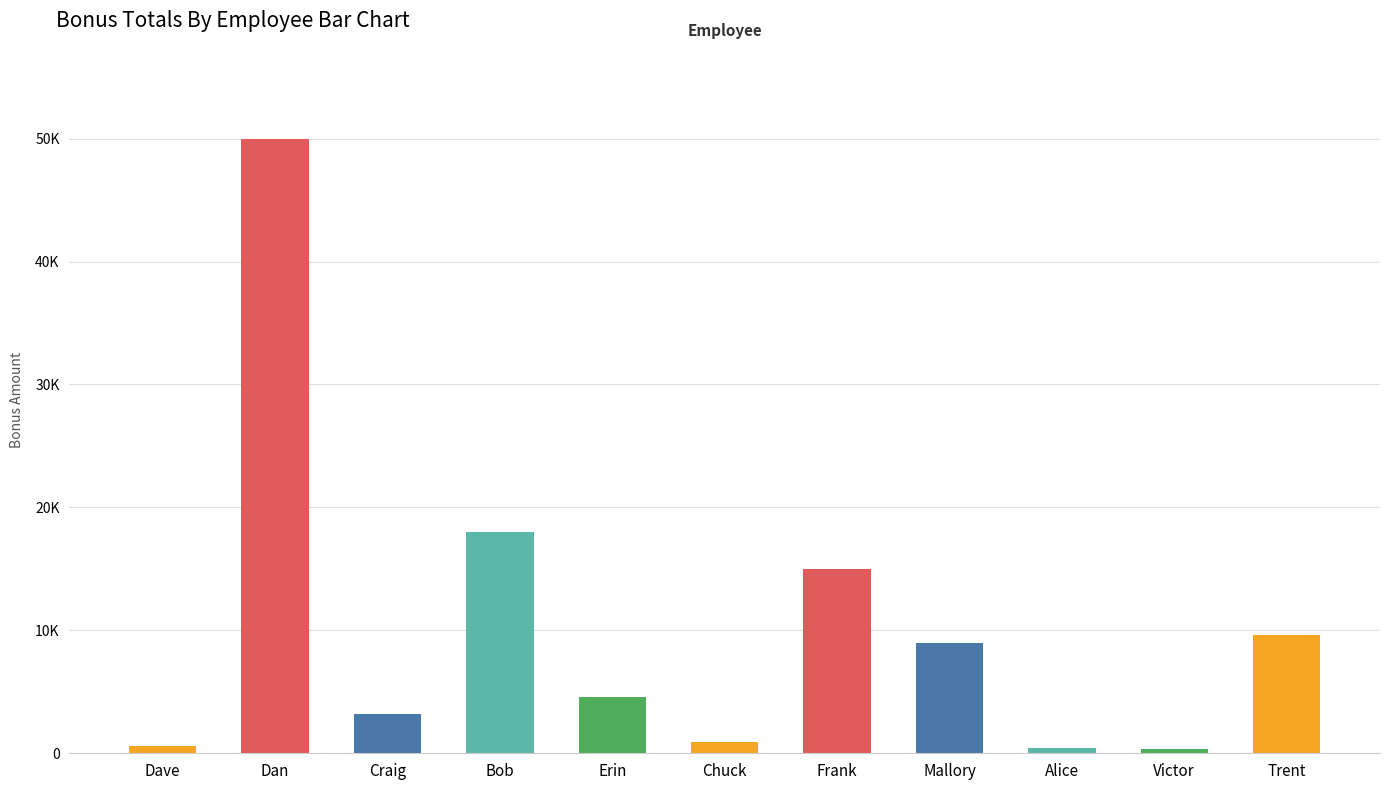

Are the bars horizontal?

No